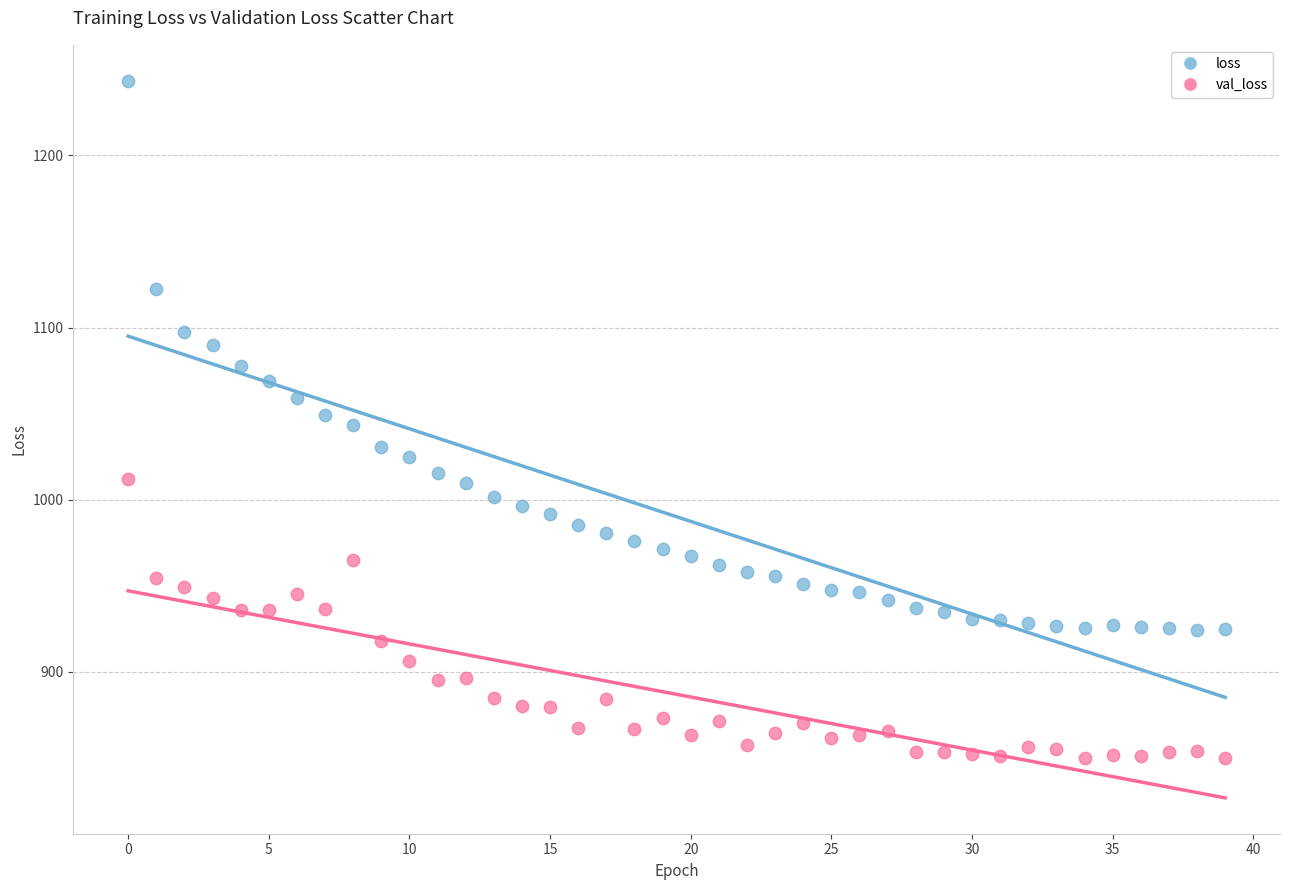

Across all data points, what is the range of Y values (max minus min)?

393.8